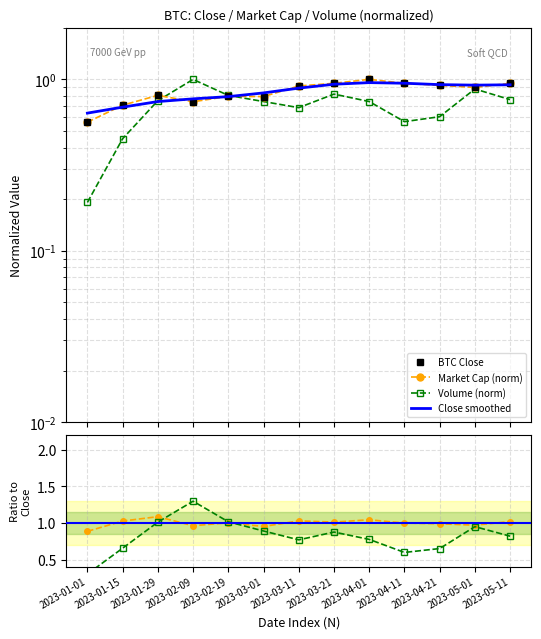

Where is the first local maximum for Volume (norm)?

2023-02-09